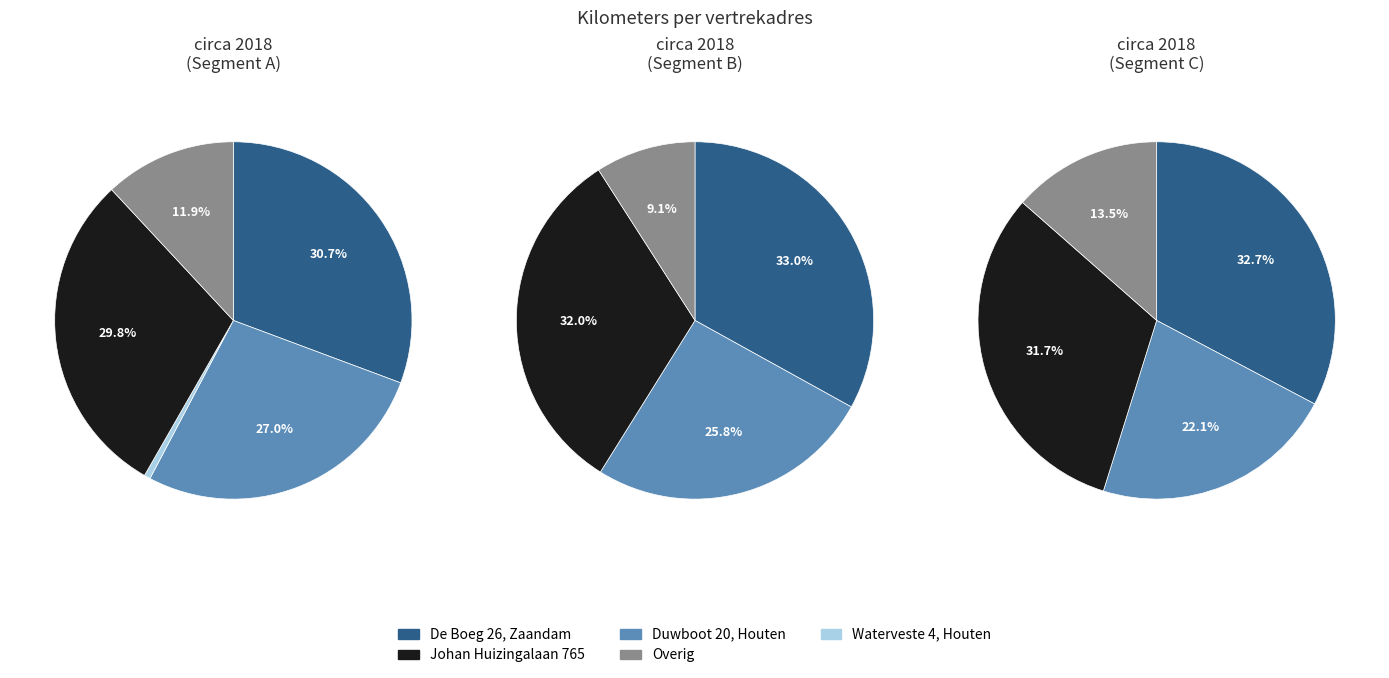

The 2 slice represents 1% of the pie. True or false?

False